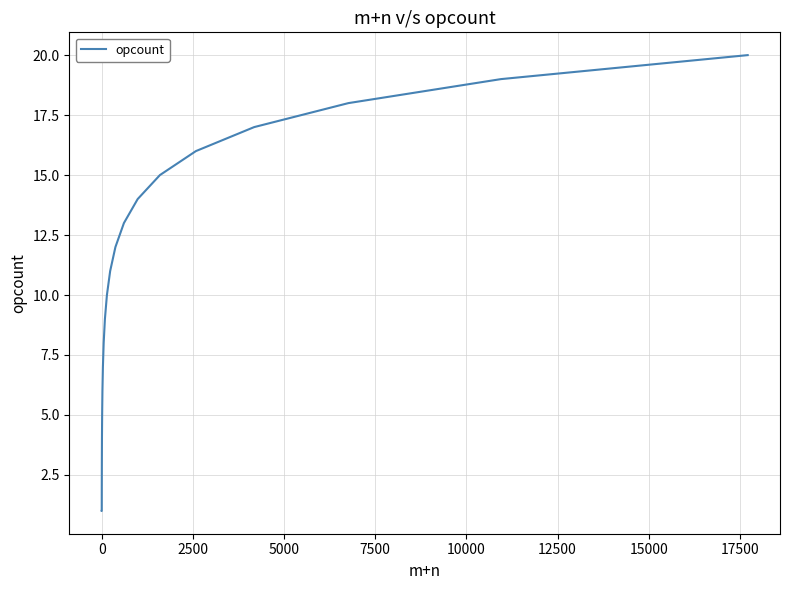

What is the difference between the maximum and minimum values?

19